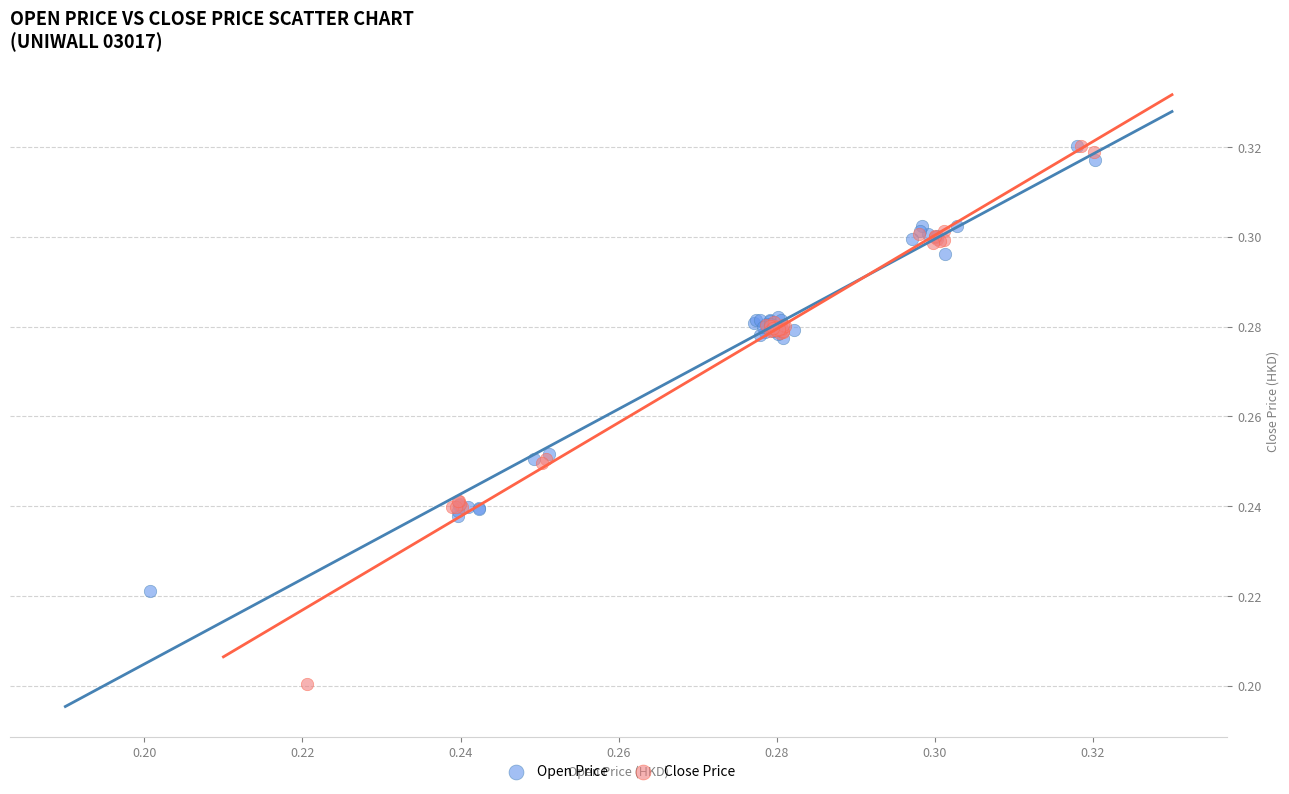

Which series contains the lowest Y value?

Close Price